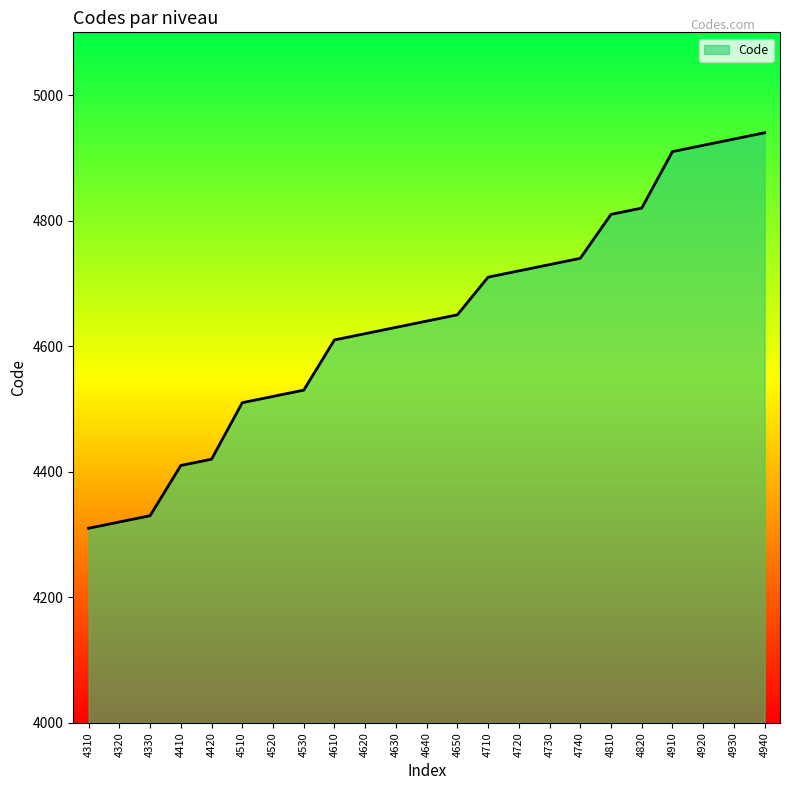

How many lines are shown in the chart?

1